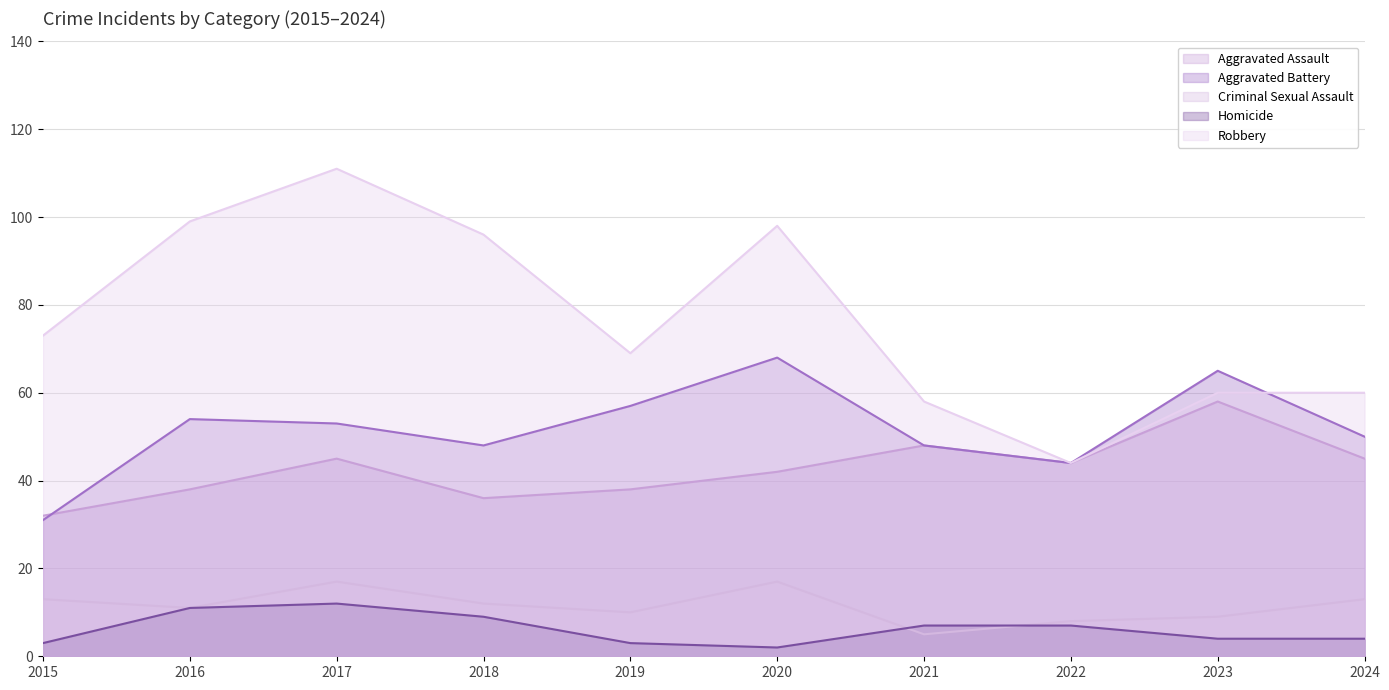

What is the highest value of the Robbery series?

111